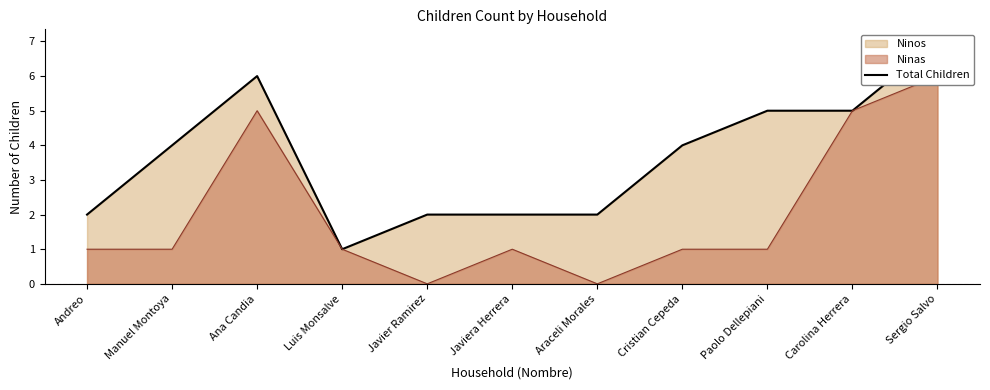

At which label is the value closest to 4?

Manuel Montoya